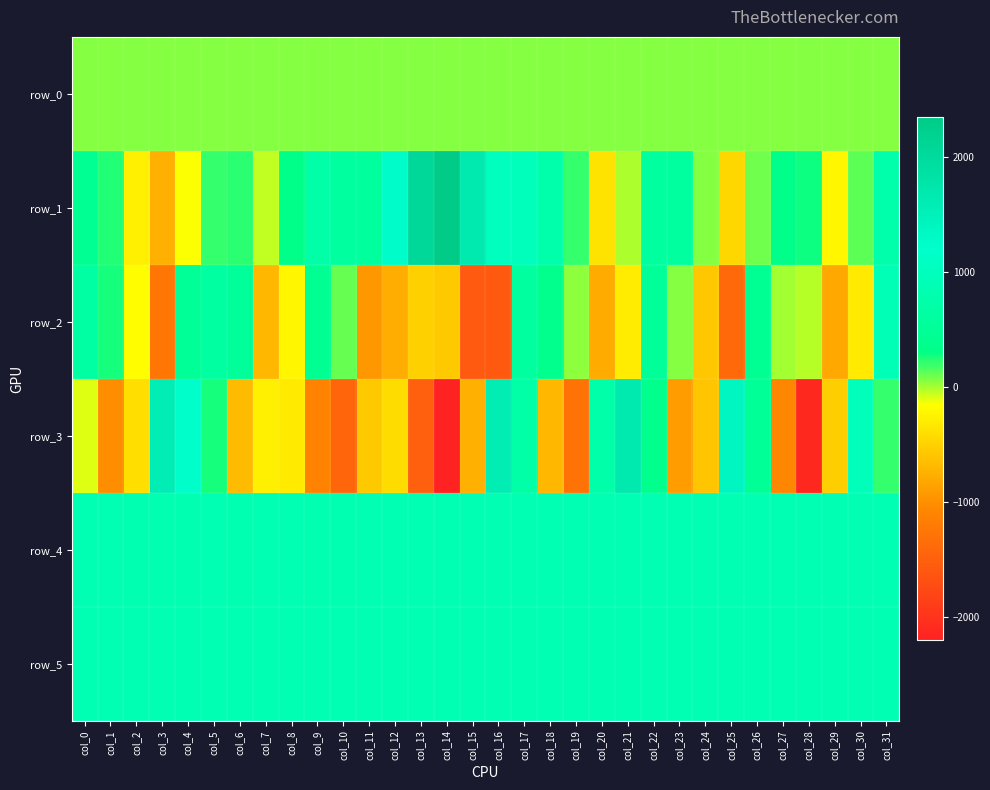

True or false: row_4 has a value of 1460.6 at col_8.

False